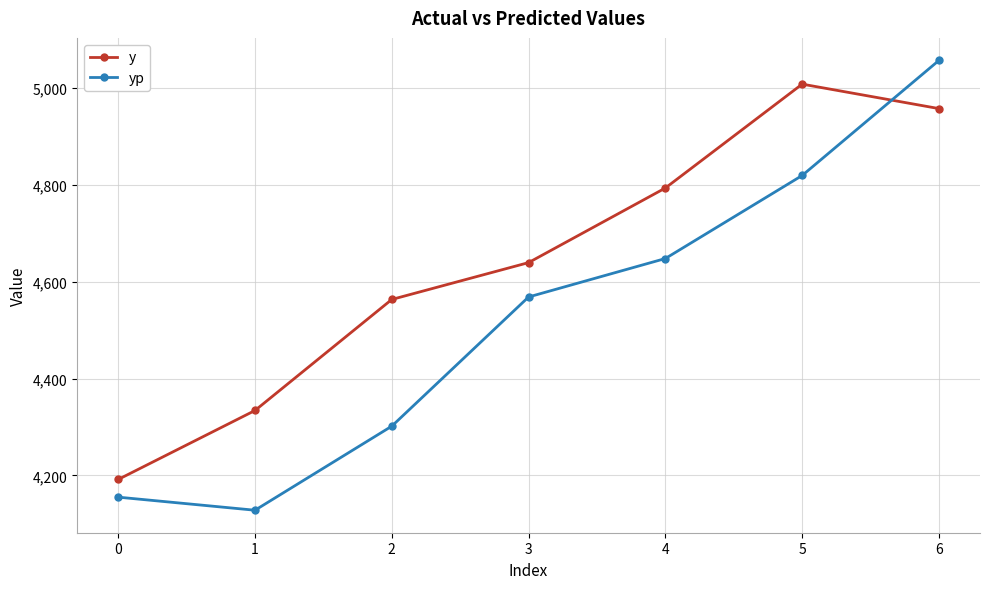

True or false: y and yp intersect in this chart.

True